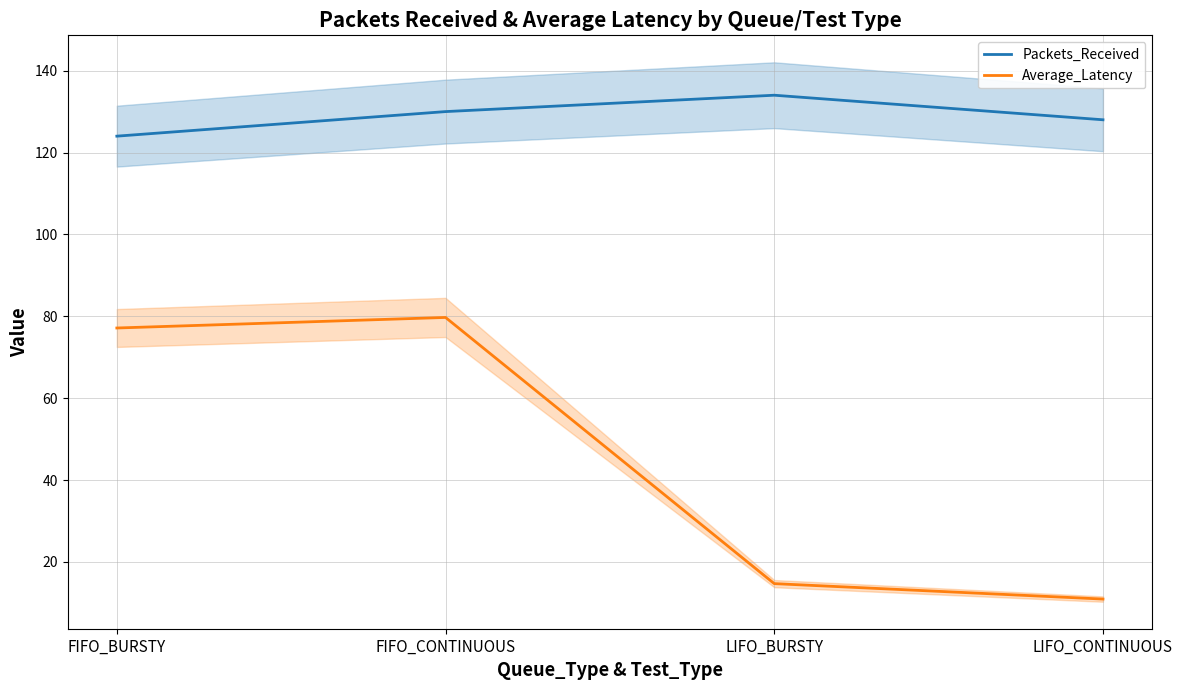

List the labels in order of Average_Latency value, largest first.

FIFO_CONTINUOUS, FIFO_BURSTY, LIFO_BURSTY, LIFO_CONTINUOUS